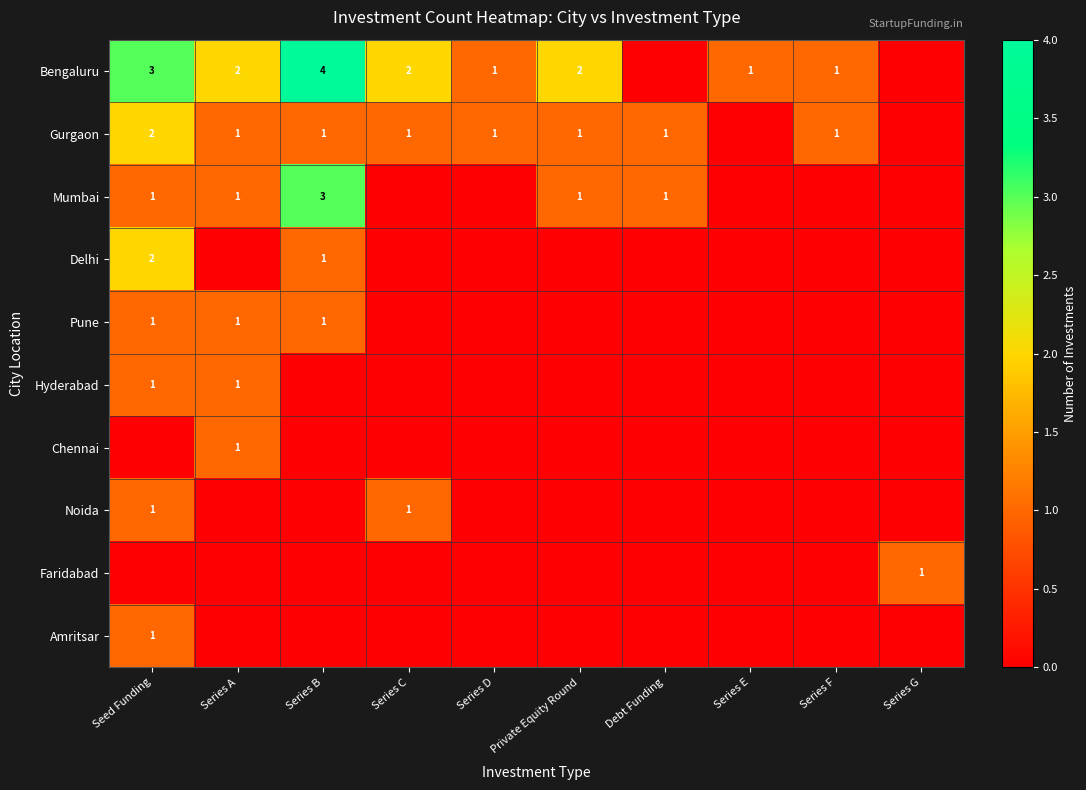

The value of Gurgaon at Series C is 1. True or false?

True